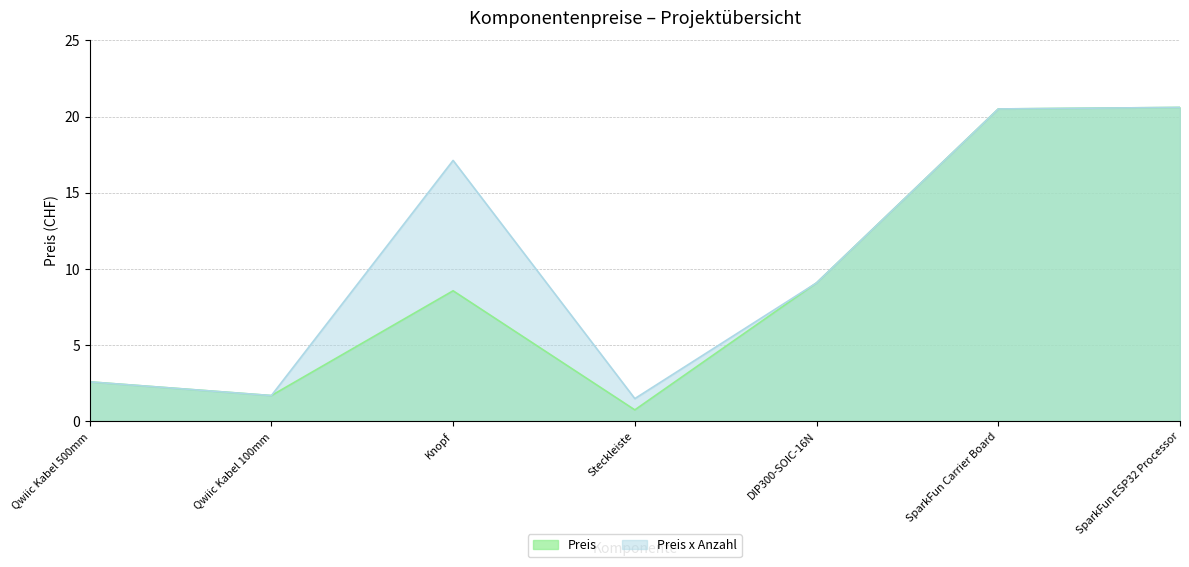

What is the sum of the Preis x Anzahl values at Qwiic Kabel 100mm and SparkFun ESP32 Processor?

22.3